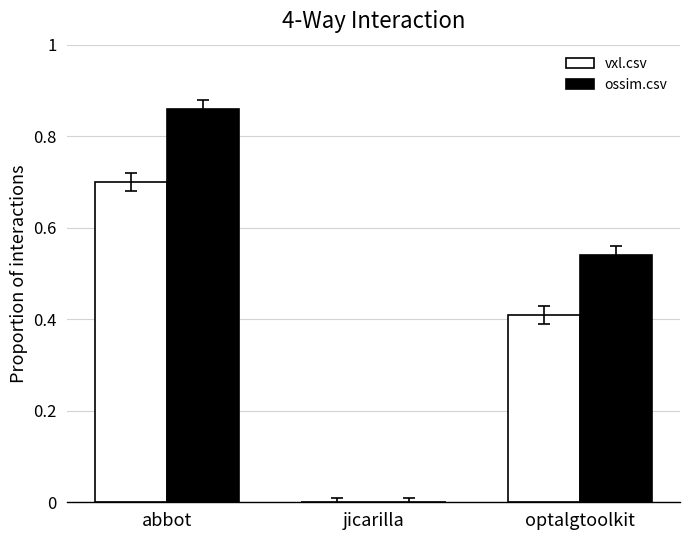

How many series are shown in this chart?

2